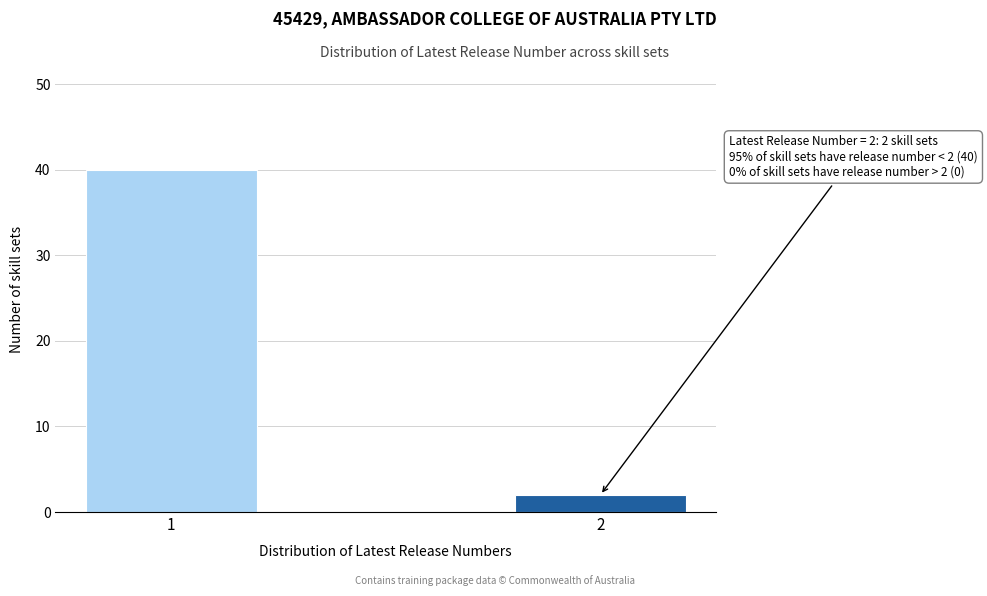

Reading right to left, transcribe all the data shown in this chart.

2=2	1=40